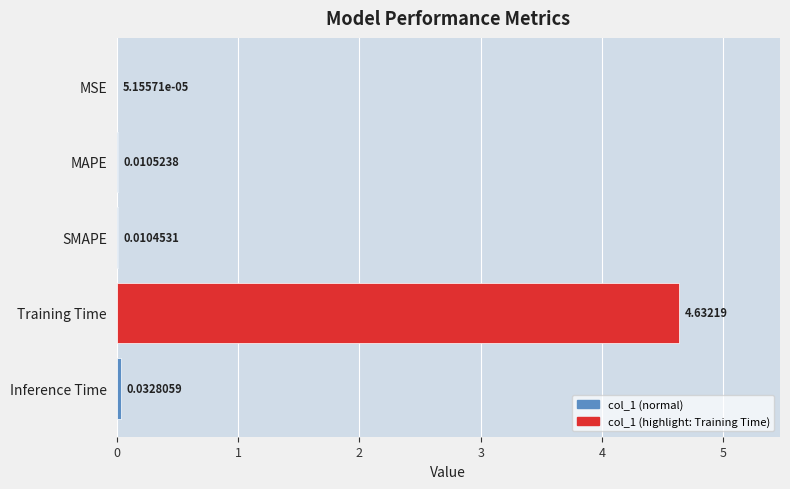

Does the chart contain stacked bars?

No